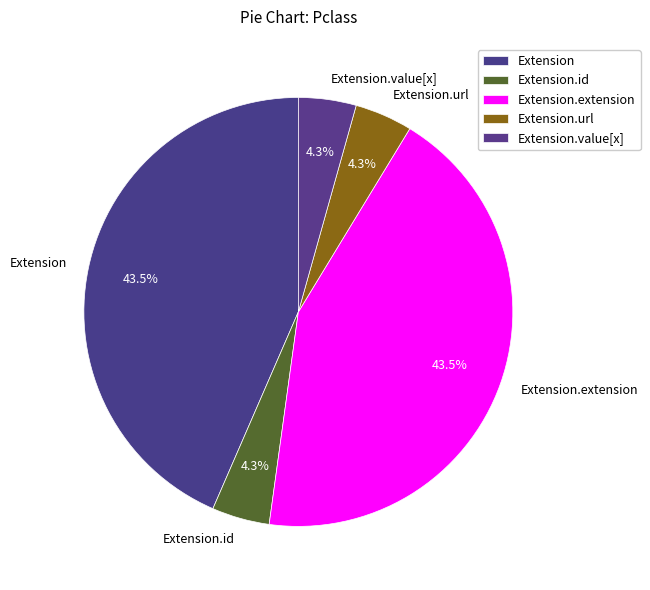

What percentage is NOT represented by Extension.value[x]?

95.7%